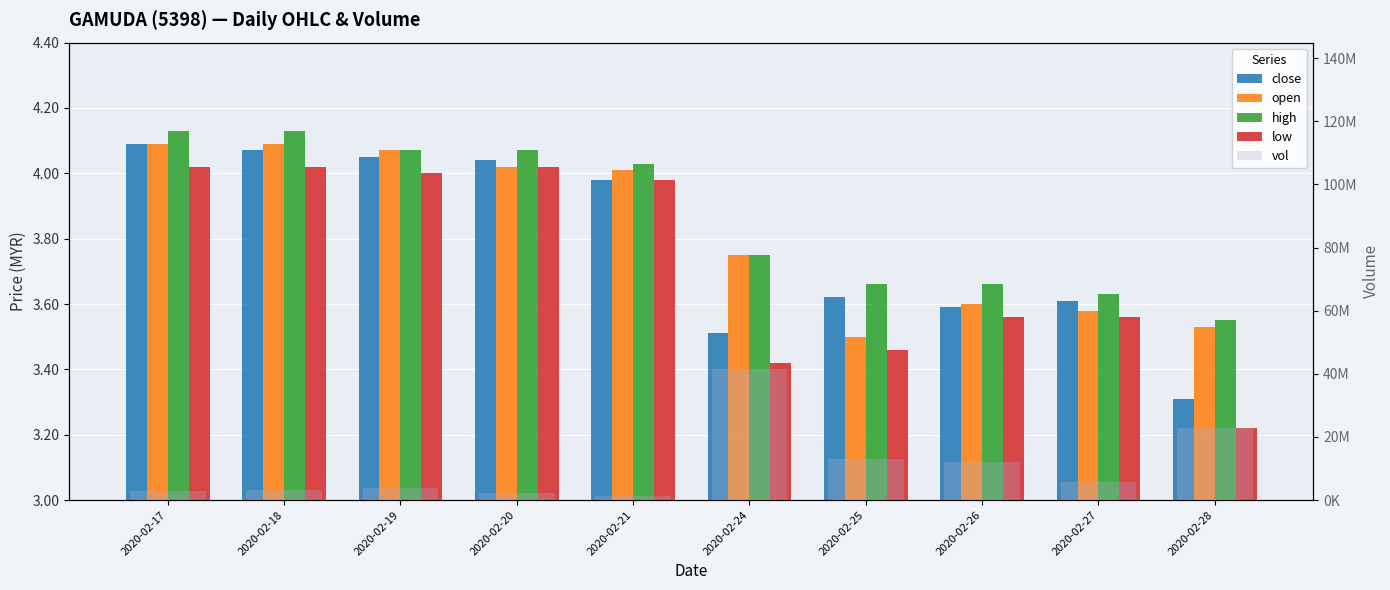

What is the difference between the second highest and minimum values in the open series?

0.6